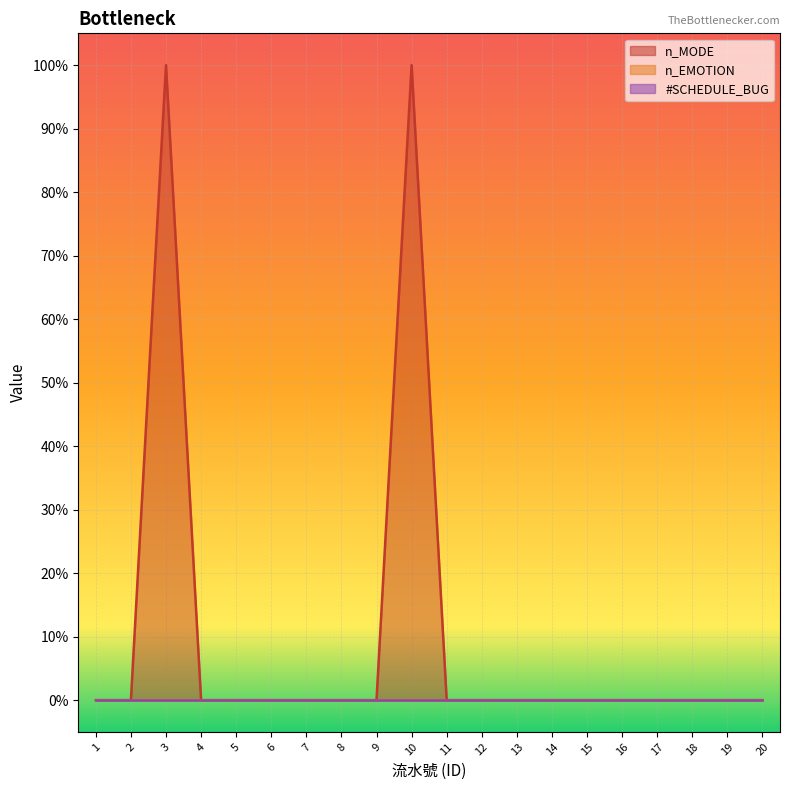

How many distinct data groups are displayed?

3